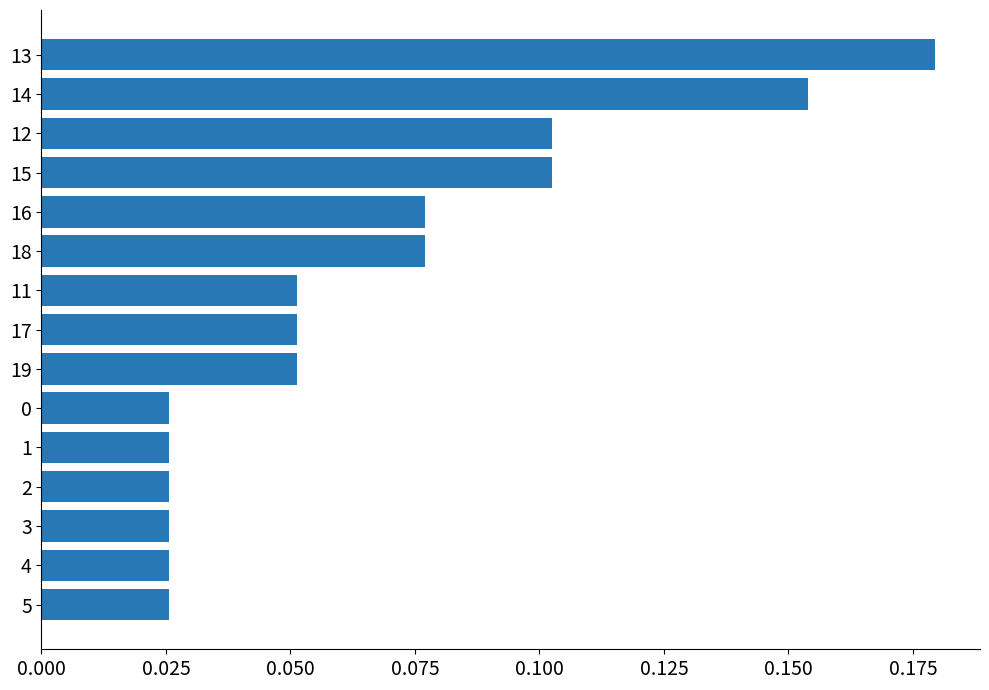

What is the change in value from 19 to 15?

+0.1